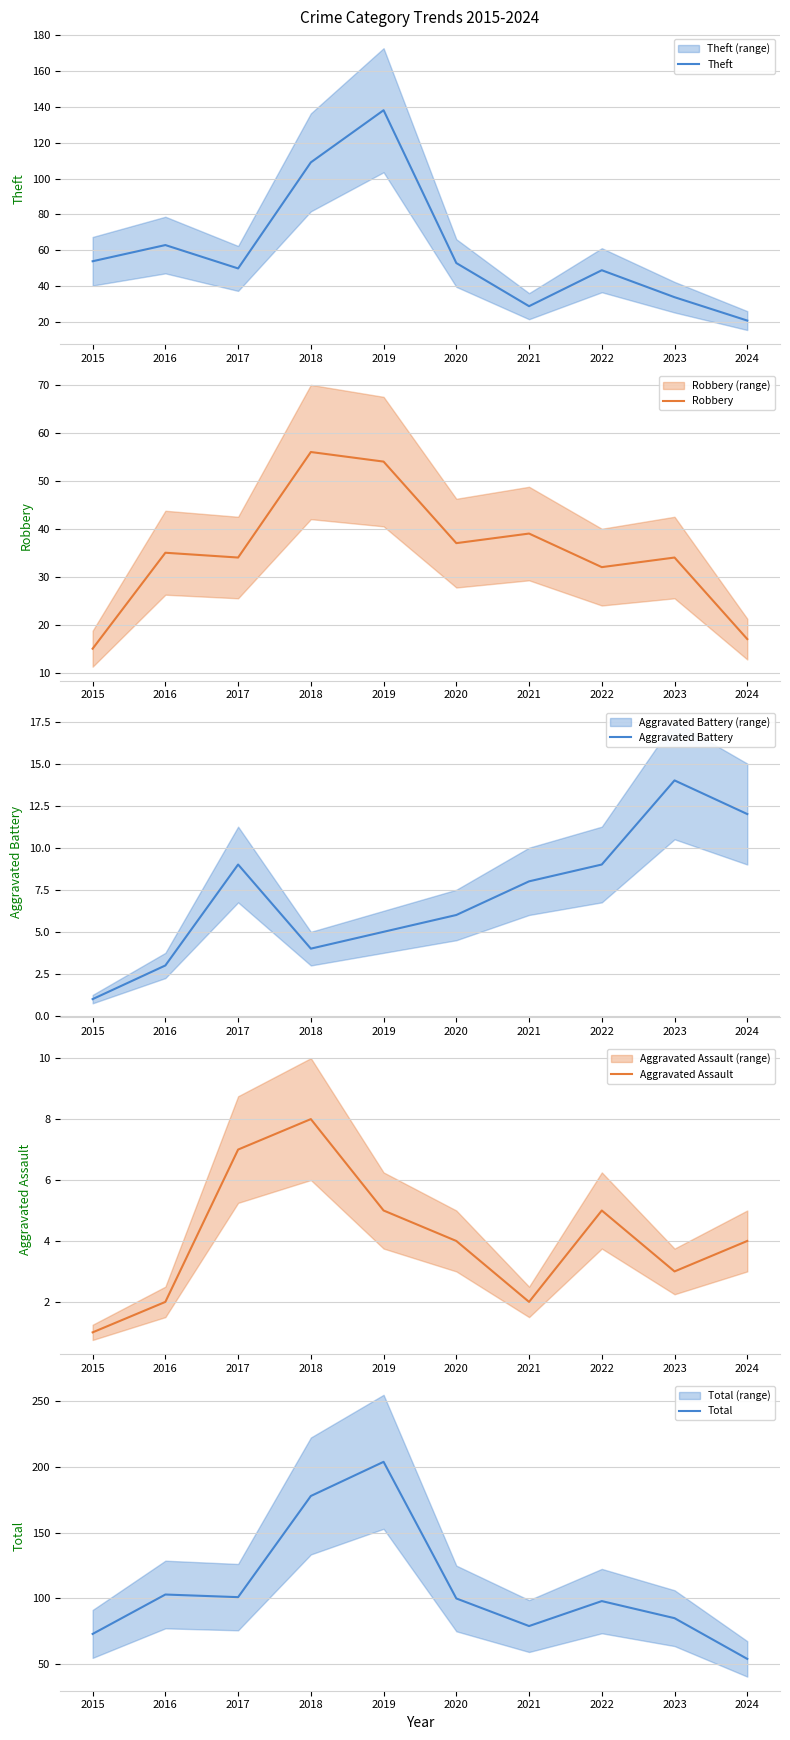

Reading left to right, what are all the values shown in this chart?

Theft: 2015=54	2016=63	2017=50	2018=109	2019=138	2020=53	2021=29	2022=49	2023=34	2024=21
Robbery: 2015=15	2016=35	2017=34	2018=56	2019=54	2020=37	2021=39	2022=32	2023=34	2024=17
Aggravated Battery: 2015=1	2016=3	2017=9	2018=4	2019=5	2020=6	2021=8	2022=9	2023=14	2024=12
Aggravated Assault: 2015=1	2016=2	2017=7	2018=8	2019=5	2020=4	2021=2	2022=5	2023=3	2024=4
Total: 2015=73	2016=103	2017=101	2018=178	2019=204	2020=100	2021=79	2022=98	2023=85	2024=54